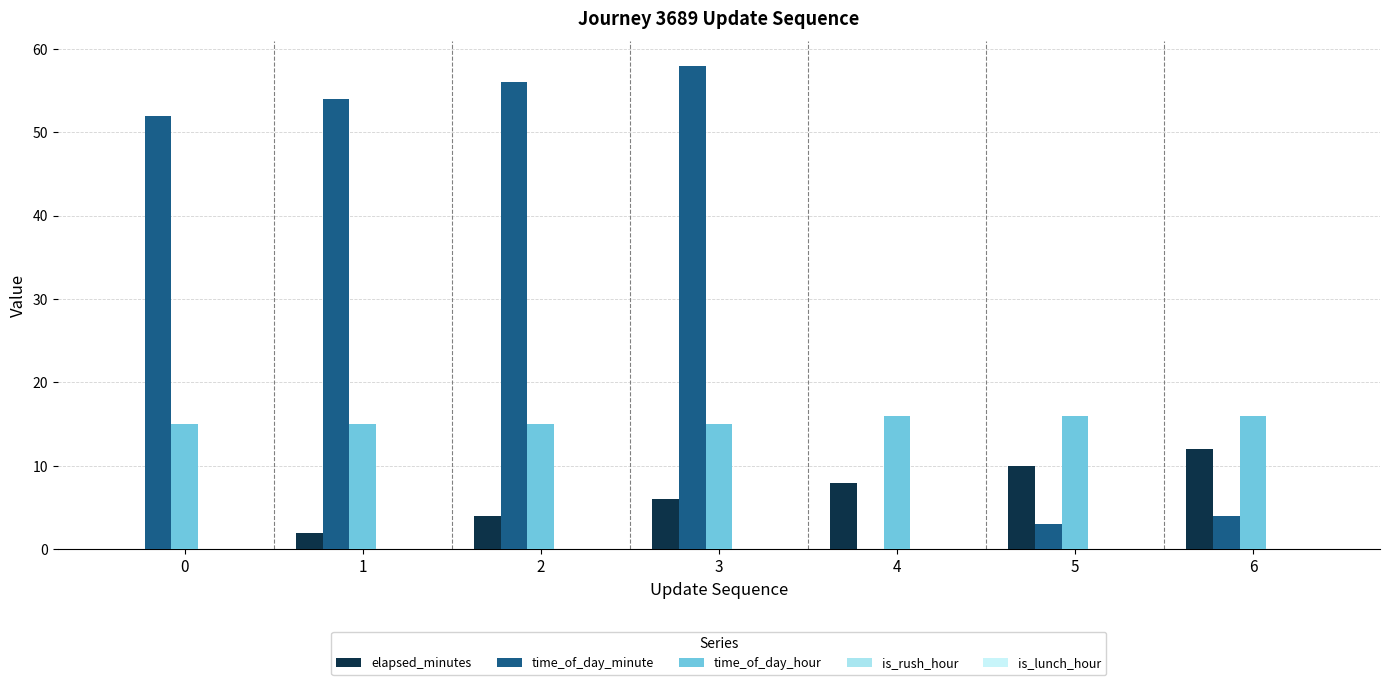

How many categories are shown in the chart?

7